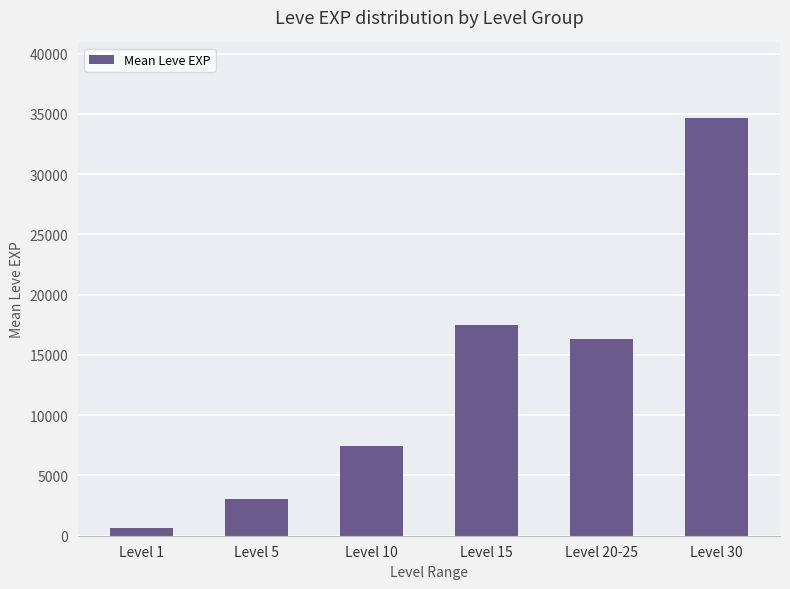

What is the average value?

13255.8